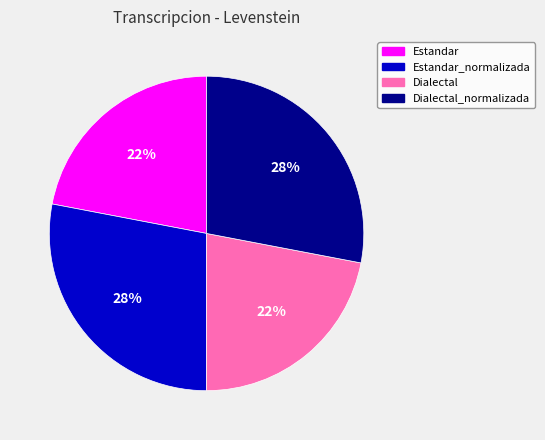

Does Estandar_normalizada account for over 50% of the chart?

No